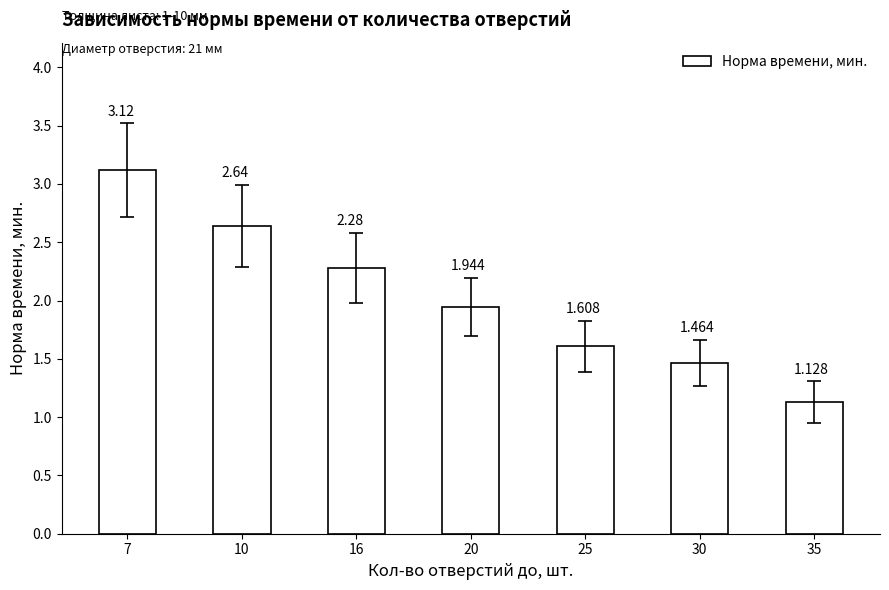

What is the value of the 3rd bar from the left?

2.3